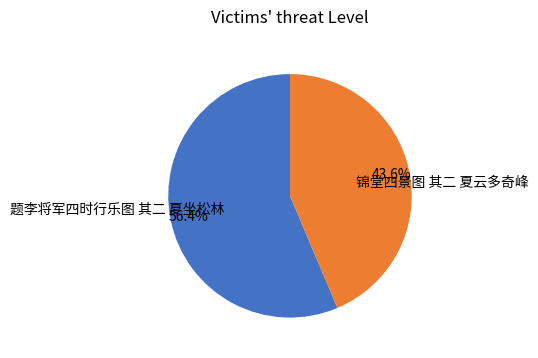

What is the largest slice in the pie chart?

题李将军四时行乐图 其二 夏坐松林